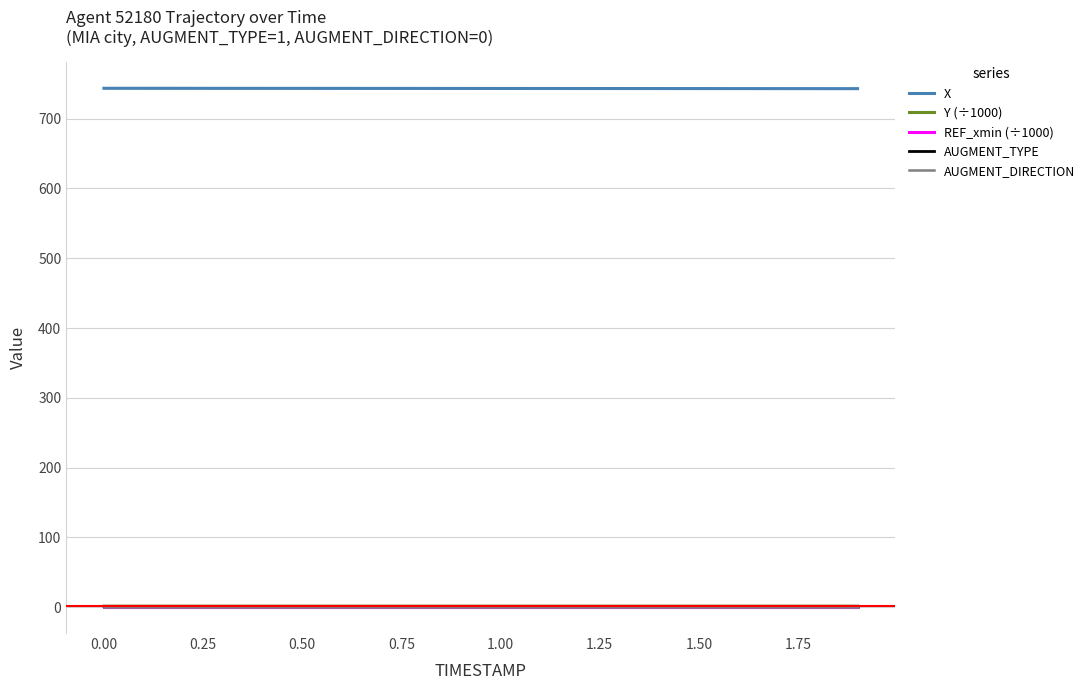

What are all the series names shown in the legend?

X, Y (÷1000), REF_xmin (÷1000), AUGMENT_TYPE, AUGMENT_DIRECTION